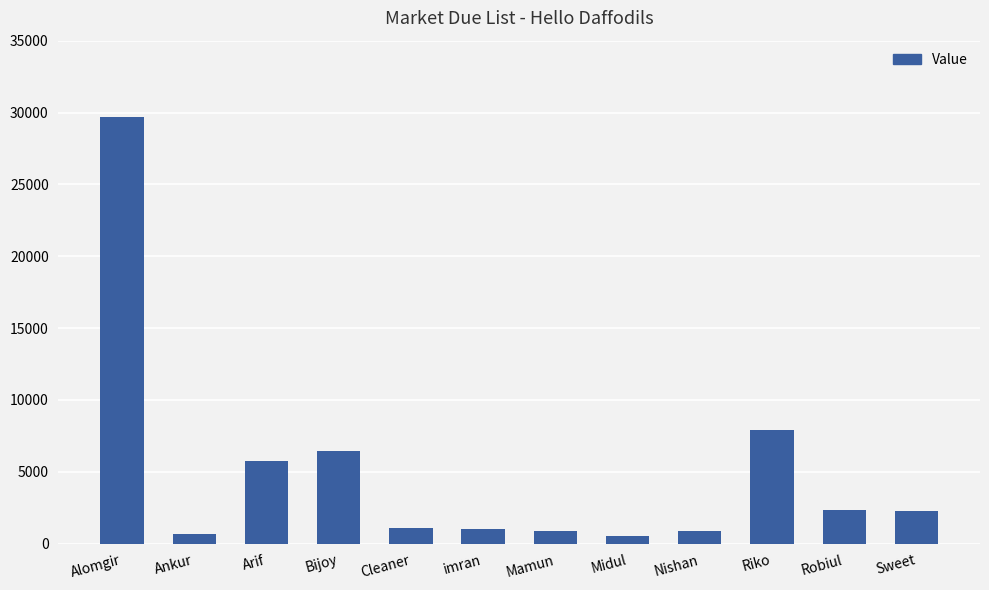

Is it true that the value at Alomgir is 6032?

False